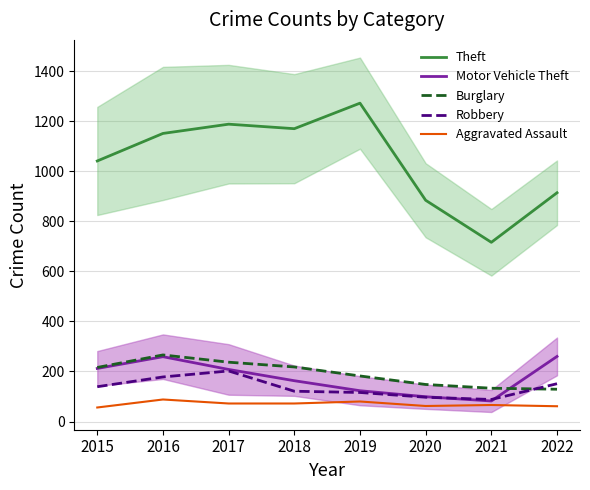

Reading left to right, what are all the values shown in this chart?

Theft: 1041	1151	1188	1170	1272	884	716	914
Motor Vehicle Theft: 212	259	208	163	123	99	82	260
Burglary: 216	266	237	218	182	148	133	129
Robbery: 139	178	202	121	116	97	88	151
Aggravated Assault: 56	88	72	72	80	62	66	61